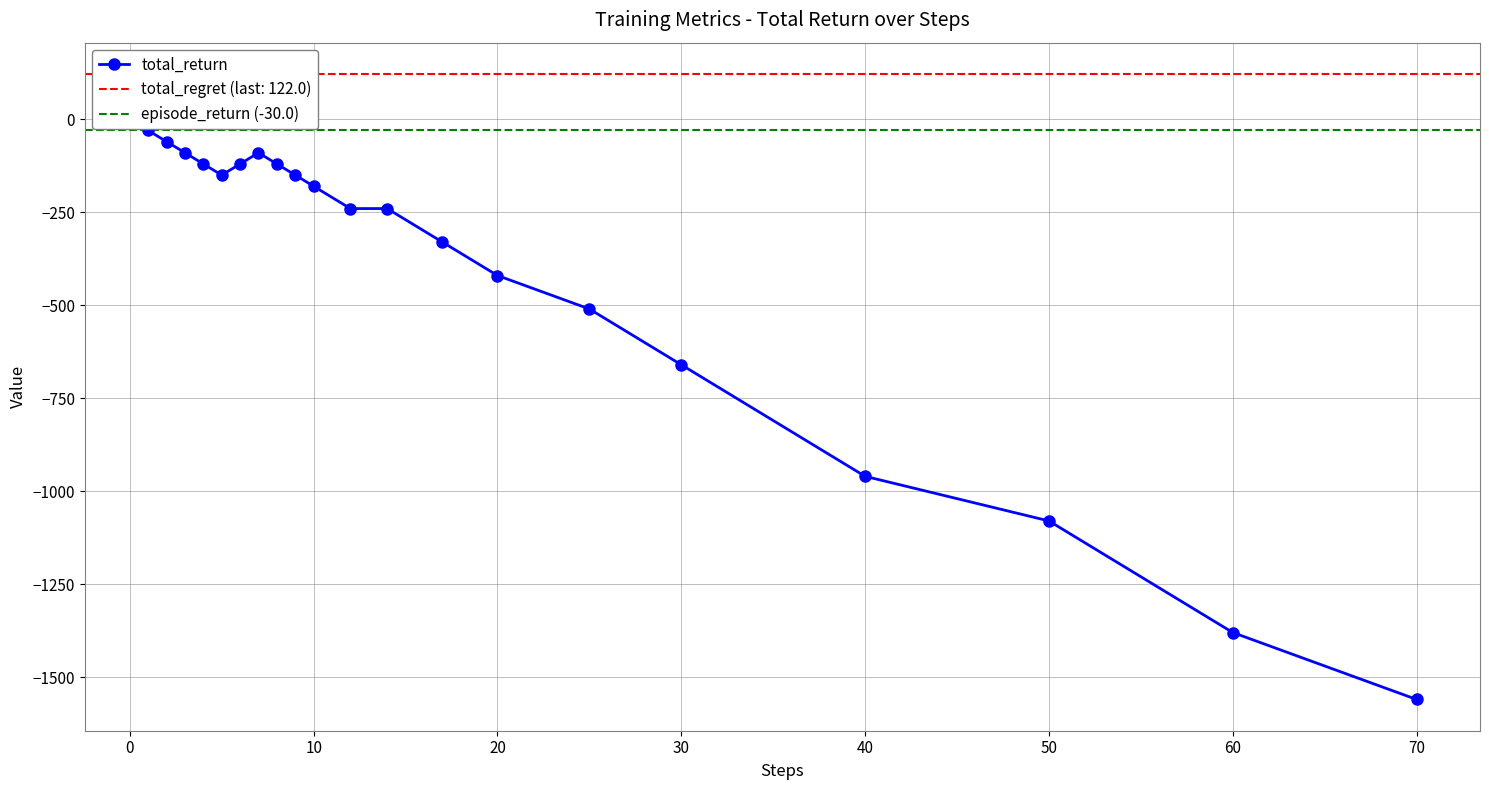

At 7, list the series in order from largest to smallest.

total_regret, episode_return, total_return